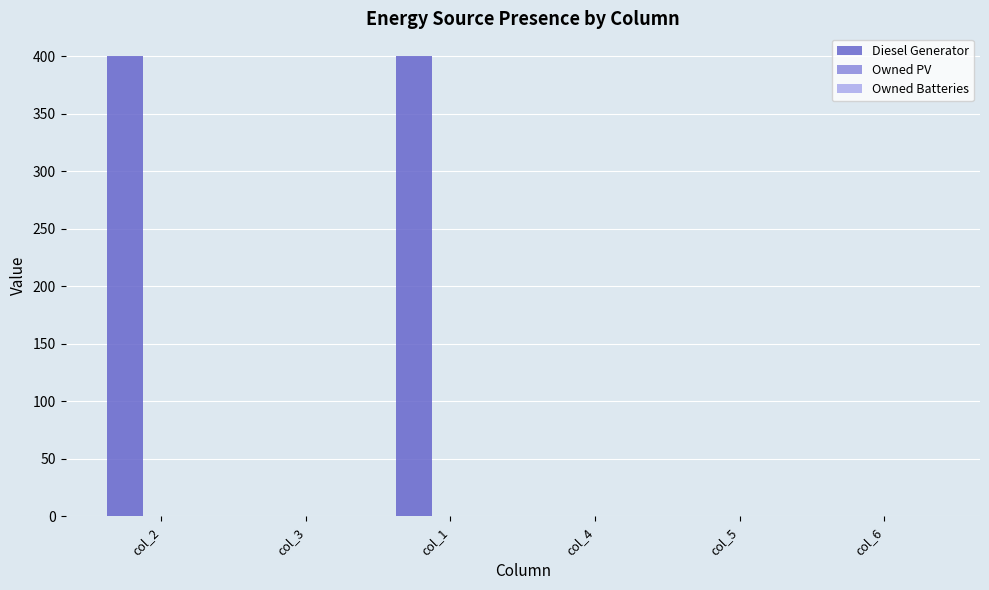

What is the sum of all values?

800